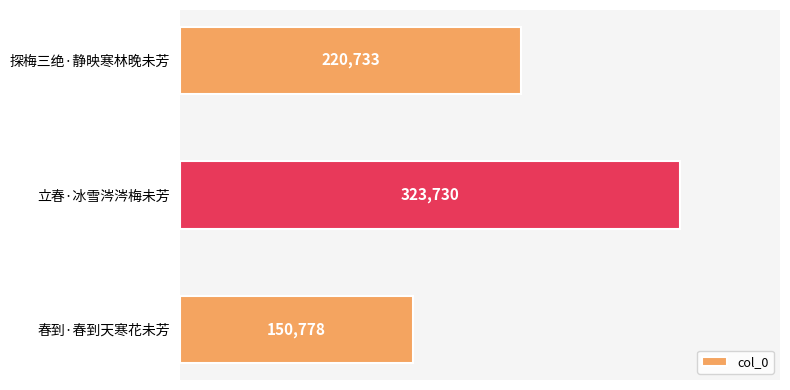

What is the value of the 3rd bar from the top?

150778